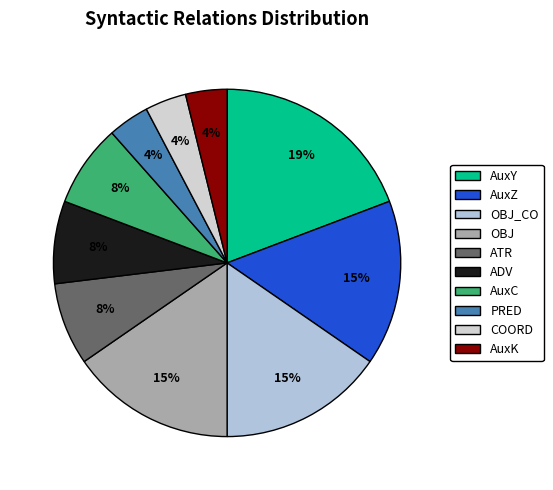

Which slice is the smallest?

PRED